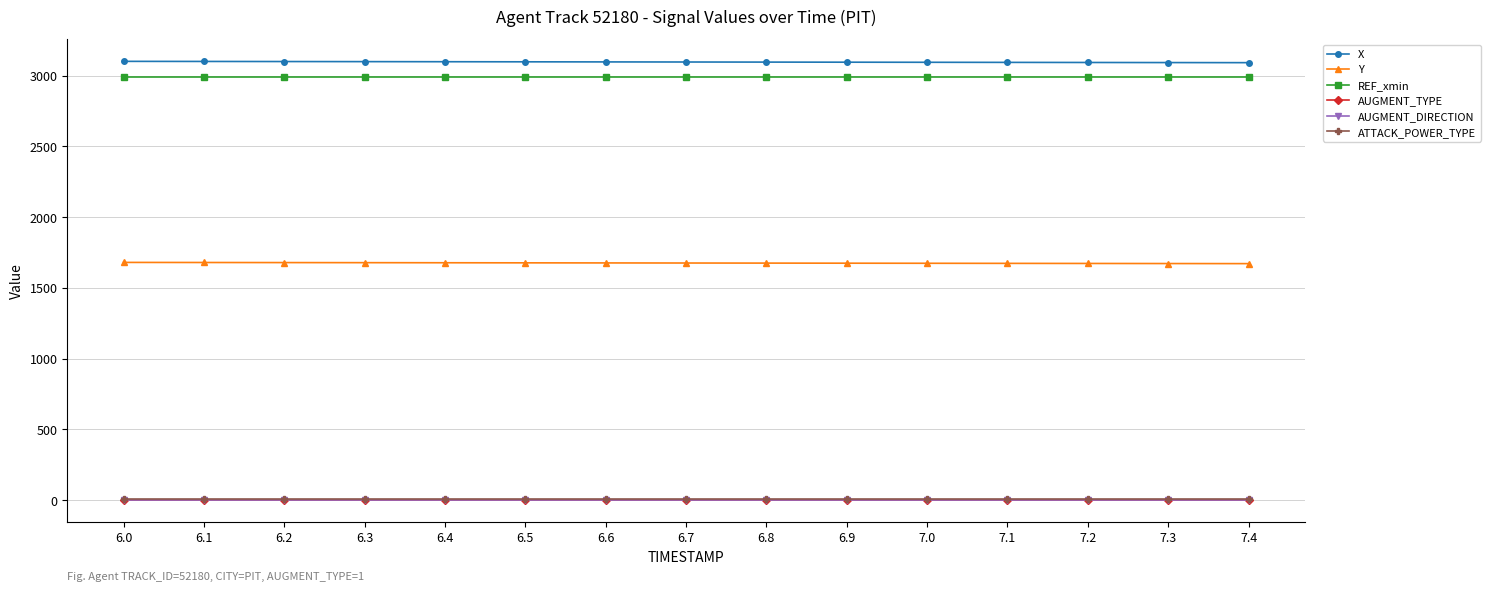

The value of X at 7.1 is 3094.2. True or false?

True